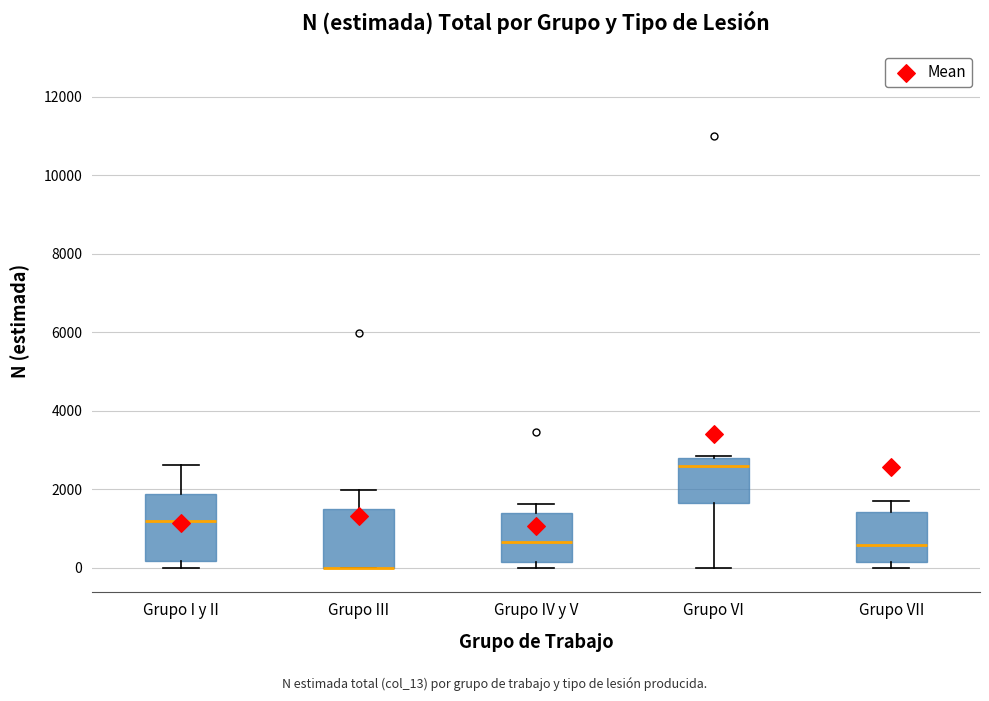

Reading left to right, read every box against the y-axis: the position of its median line, the range the box covers, and the ends of its whiskers. The values are not printed on the chart, so give them approximately, as read against the axis.

Grupo I y II: median 1200, box 200 to 1800, whiskers 0 to 2600
Grupo III: median 0 (drawn on the box's lower edge), box 0 to 1400, whiskers 0 to 2000
Grupo IV y V: median 600, box 200 to 1400, whiskers 0 to 1600
Grupo VI: median 2600, box 1600 to 2800, whiskers 0 to 2800 (just above the box's upper edge)
Grupo VII: median 600, box 200 to 1400, whiskers 0 to 1600